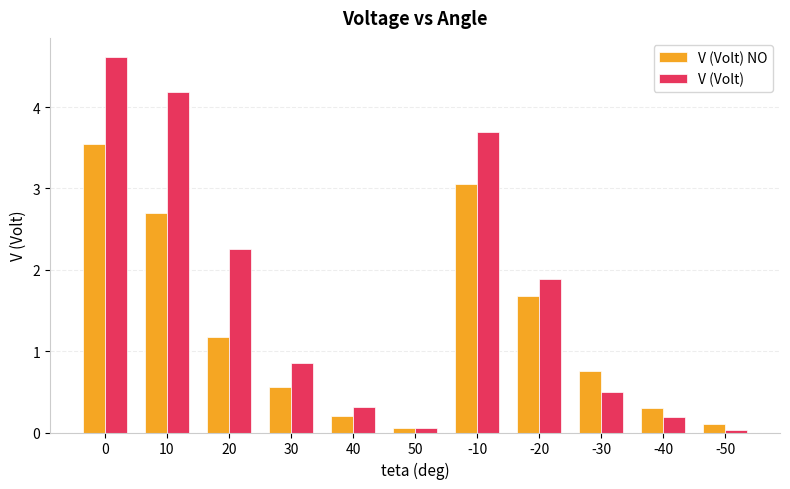

What is the total value across all series at -10?

6.7